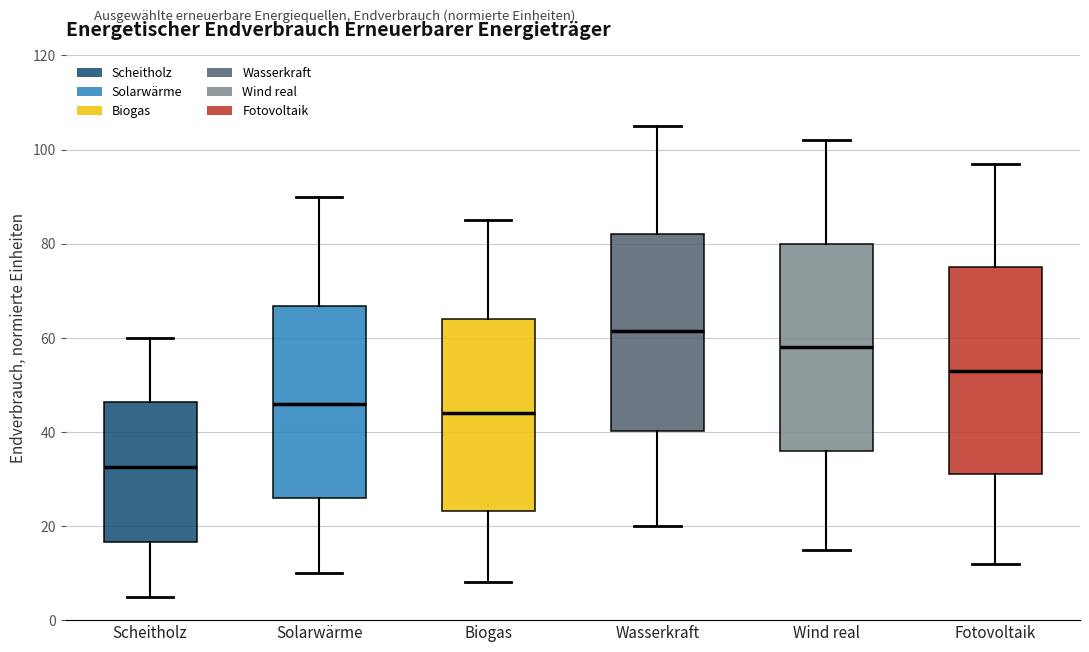

Reading left to right, transcribe this box plot: for each box, give where its median line is, the range the box spans, and where its two whiskers end, as read against the y-axis. The values are not printed on the chart, so give them approximately, as read against the axis.

Scheitholz: median 32, box 16 to 46, whiskers 6 to 60
Solarwärme: median 46, box 26 to 66, whiskers 10 to 90
Biogas: median 44, box 24 to 64, whiskers 8 to 86
Wasserkraft: median 62, box 40 to 82, whiskers 20 to 106
Wind real: median 58, box 36 to 80, whiskers 16 to 102
Fotovoltaik: median 54, box 32 to 76, whiskers 12 to 98